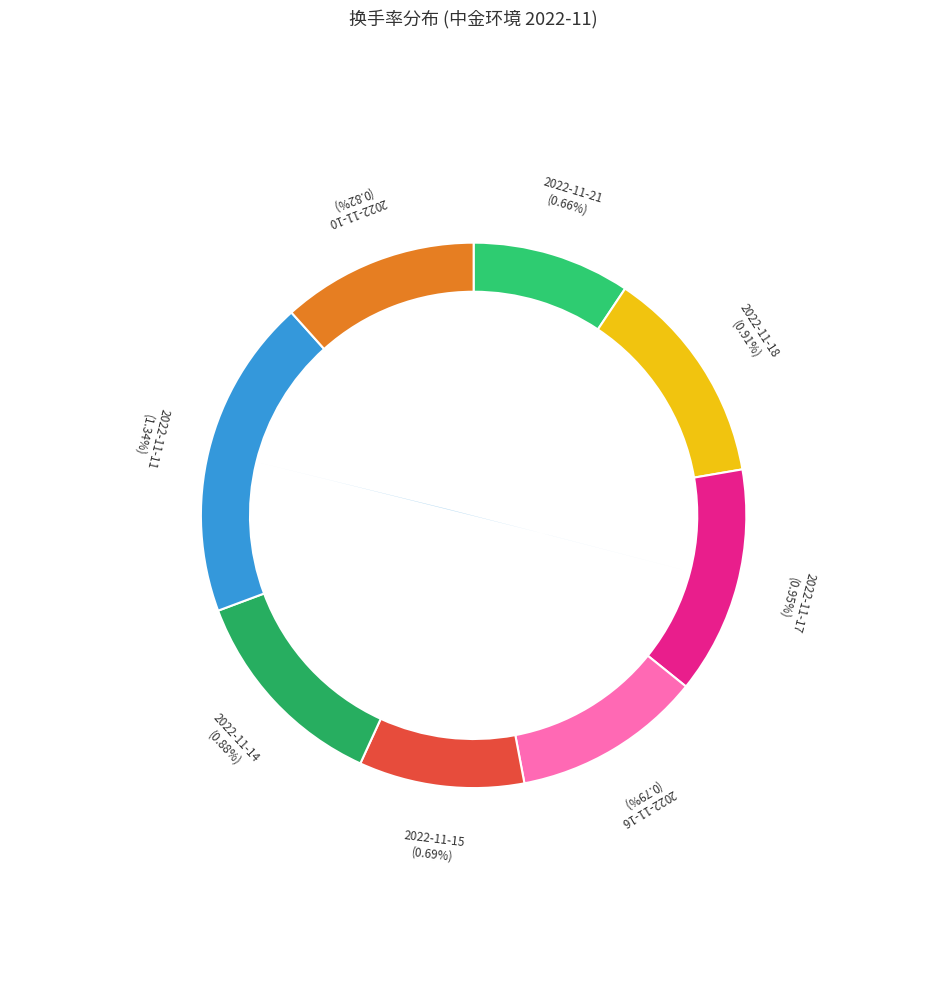

Which has a higher value, 2022-11-11 or 2022-11-15?

2022-11-11